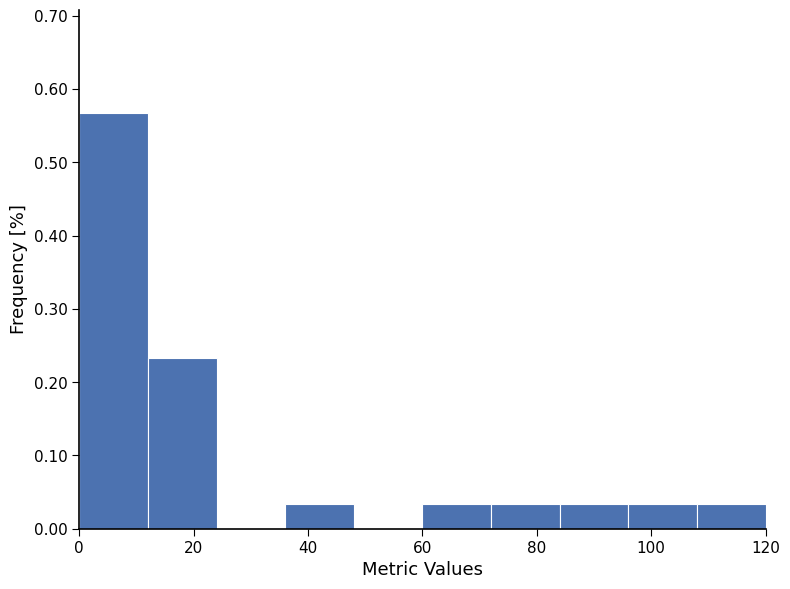

Reading left to right, transcribe this chart: for each bar, give the range it covers on the x-axis and its height. The values are not printed on the chart, so give them approximately, as read against the axis.

0 to 12: 0.57
12 to 24: 0.23
24 to 36: 0
36 to 48: 0.03
48 to 60: 0
60 to 72: 0.03
72 to 84: 0.03
84 to 96: 0.03
96 to 108: 0.03
108 to 120: 0.03